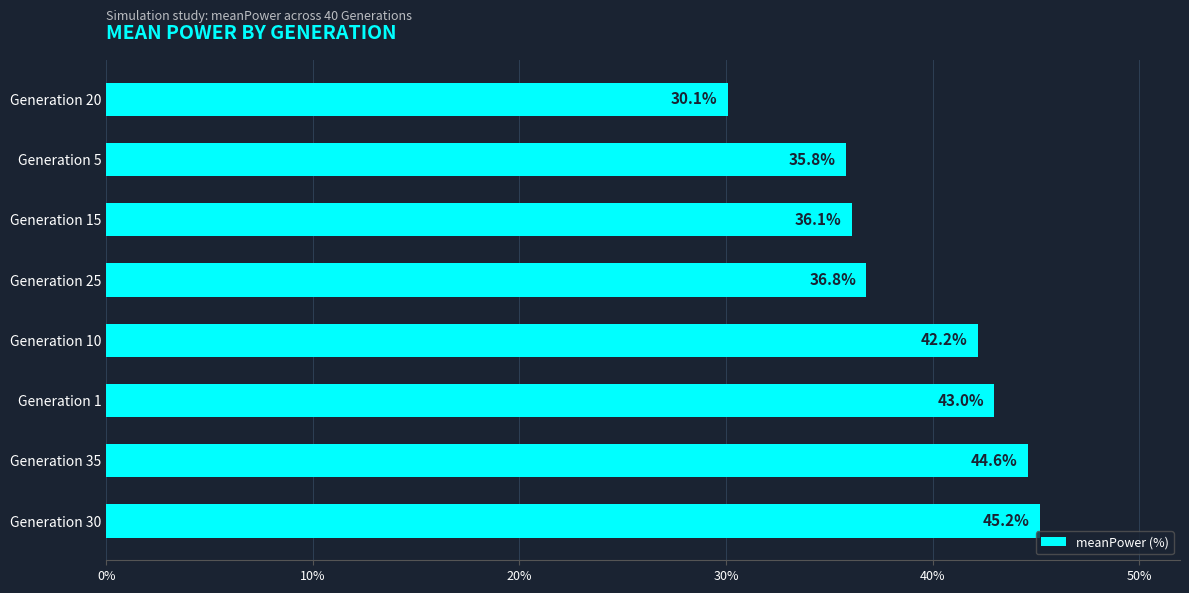

What is the ratio of the value at Generation 5 to the value at Generation 25?

1.0